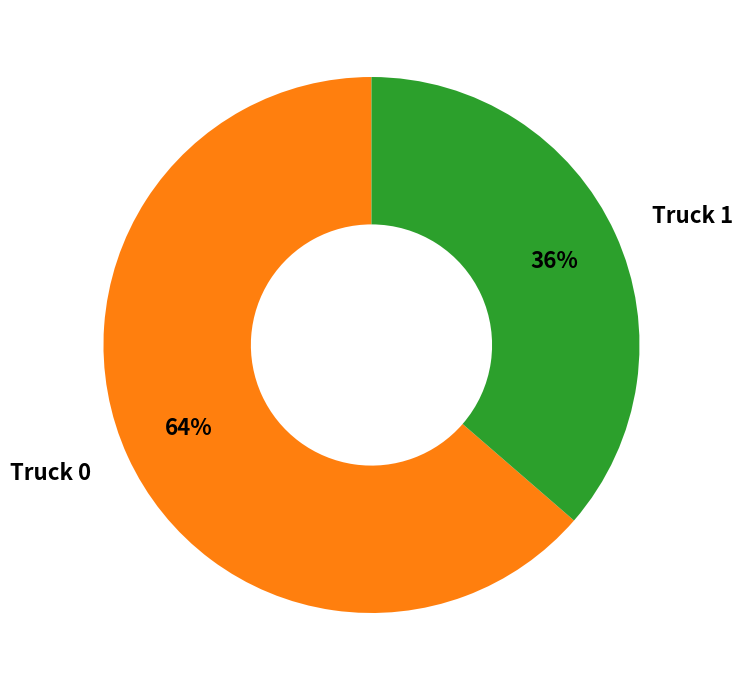

Combined, do Truck 1 and Truck 0 account for over 50%?

Yes